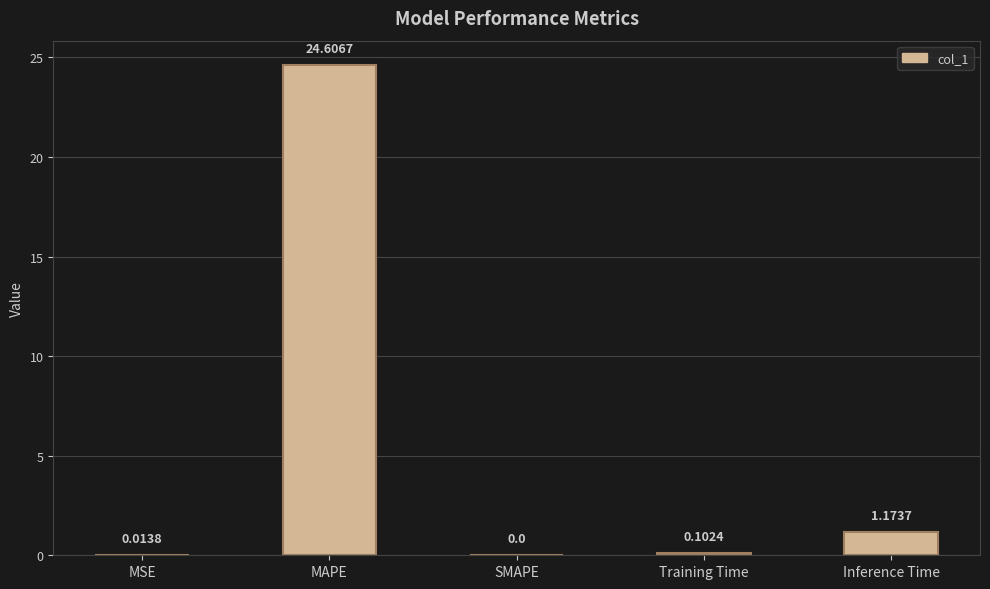

Where is the data nearest to the value 12?

Inference Time